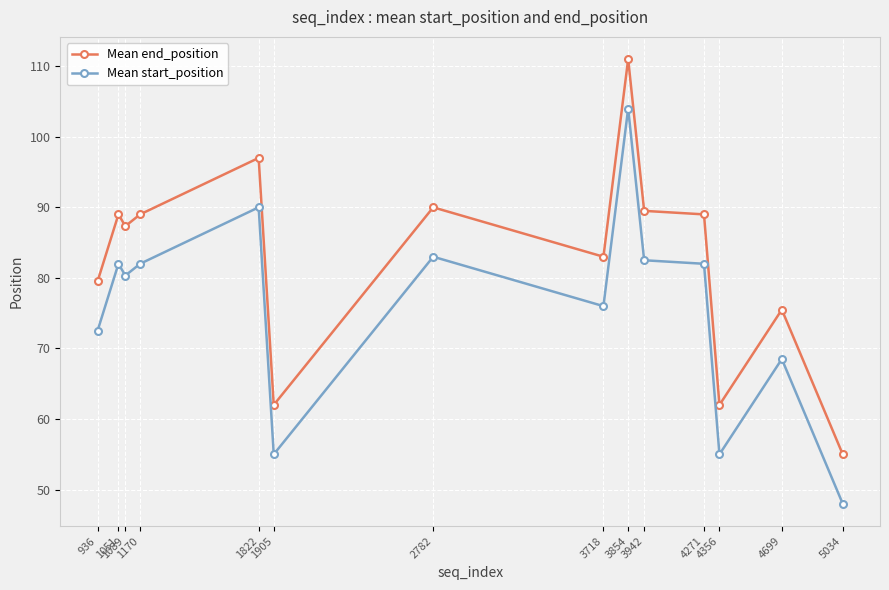

What is the highest value of the Mean end_position series?

111.0